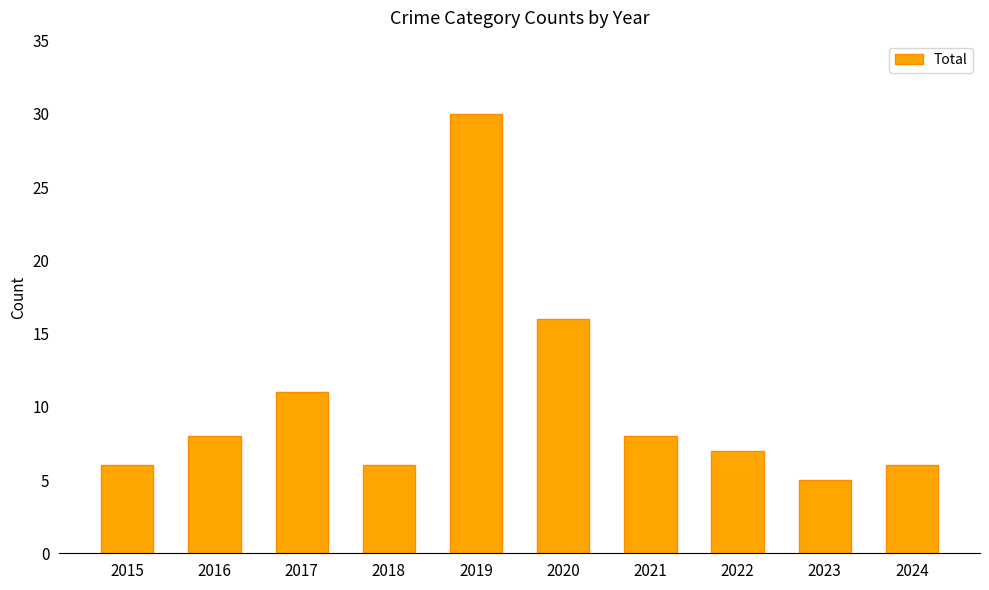

What is the sum of all values?

103